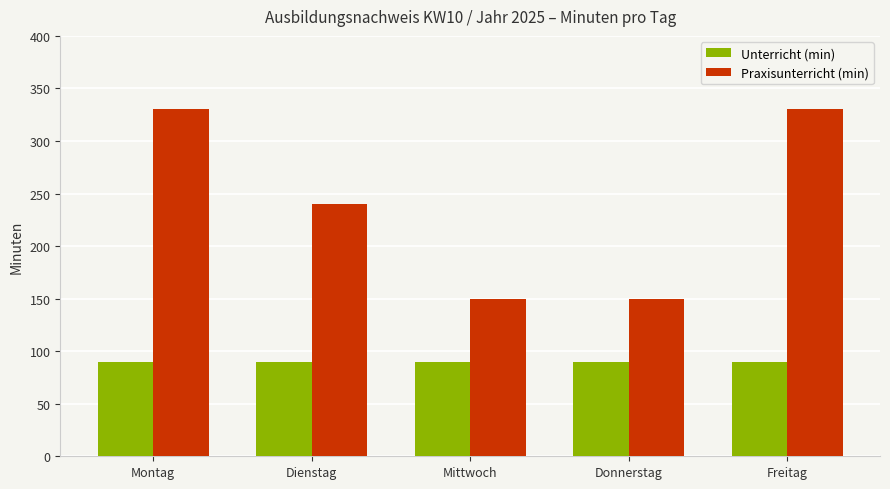

How many distinct data groups are displayed?

2